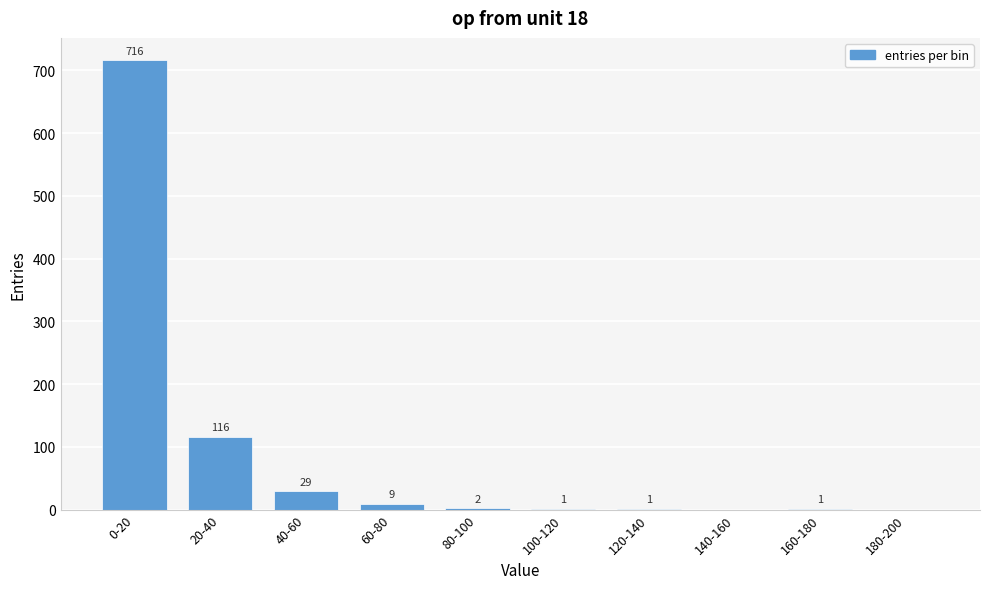

Reading left to right, list all the values displayed in this chart.

0-20=716	20-40=116	40-60=29	60-80=9	80-100=2	100-120=1	120-140=1	140-160=0	160-180=1	180-200=0